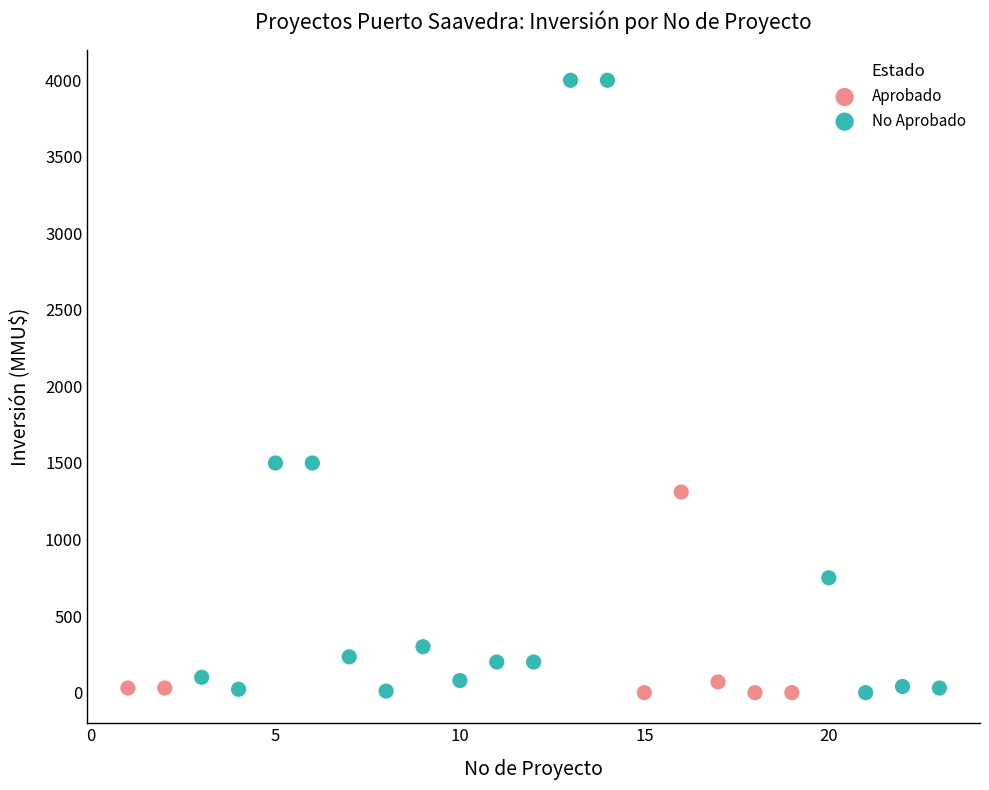

Which series contains the highest Y value?

No Aprobado